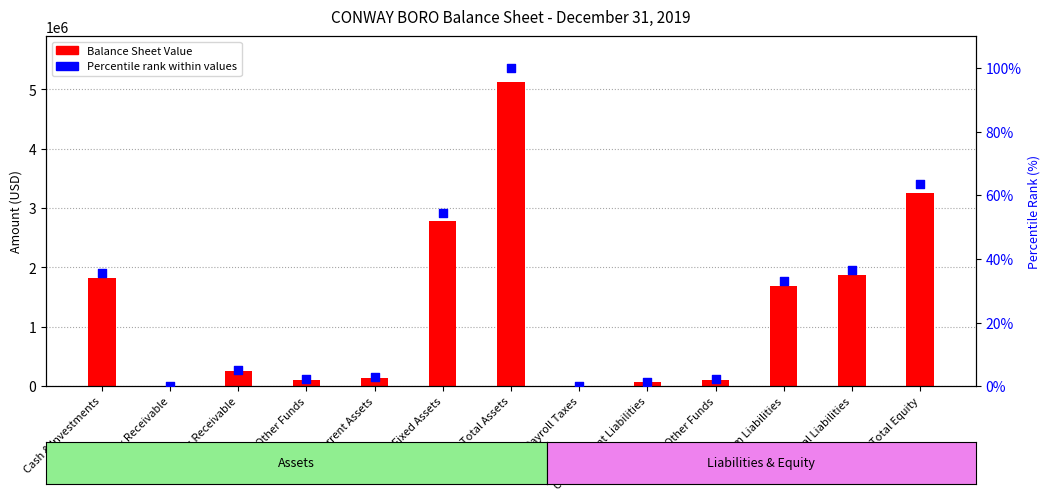

Which series has the largest total across all categories?

Balance Sheet Value